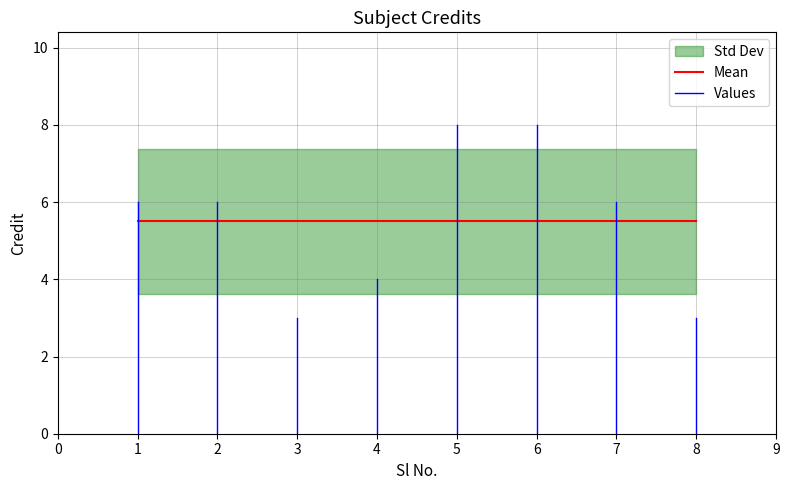

The chart shows a value of 8 at 6. True or false?

True